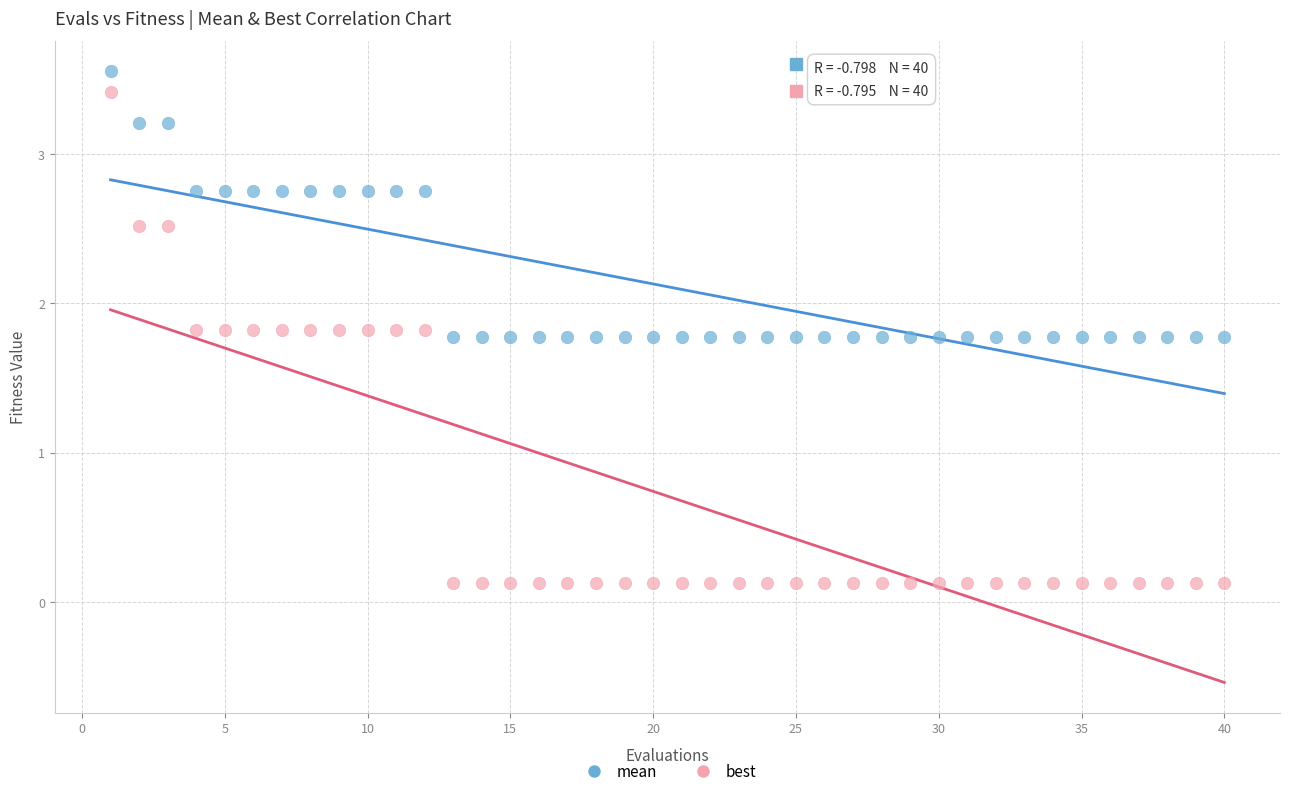

Which series reaches the minimum Y coordinate?

best